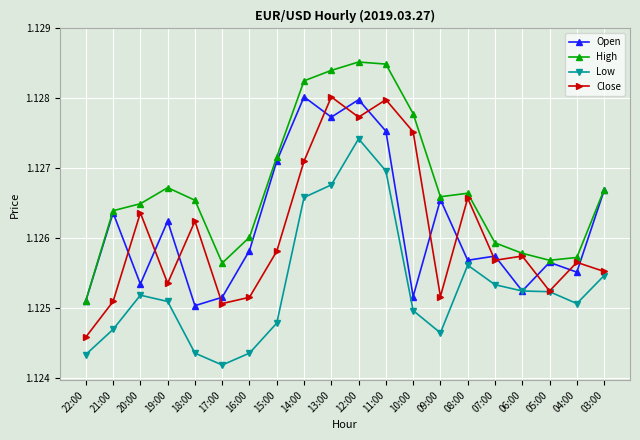

How many lines are shown in the chart?

4